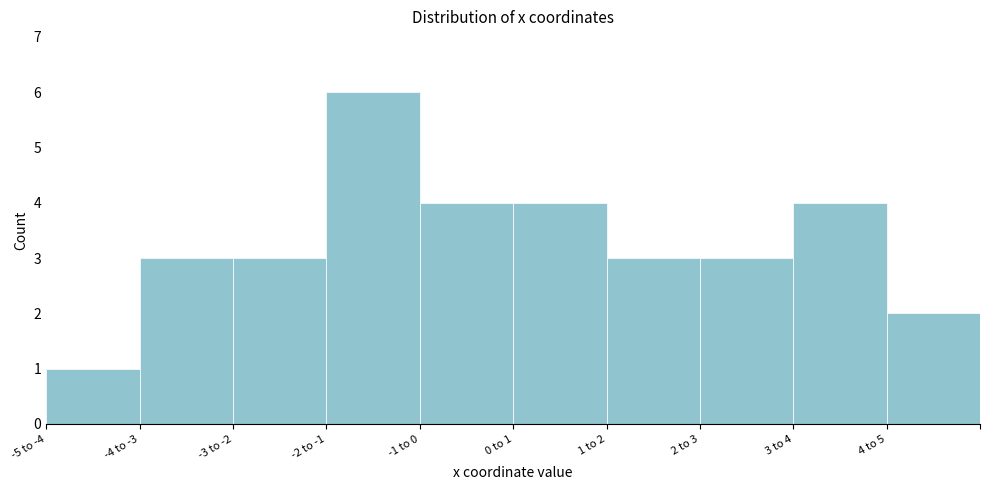

Reading right to left, list all the values displayed in this chart.

2	4	3	3	4	4	6	3	3	1